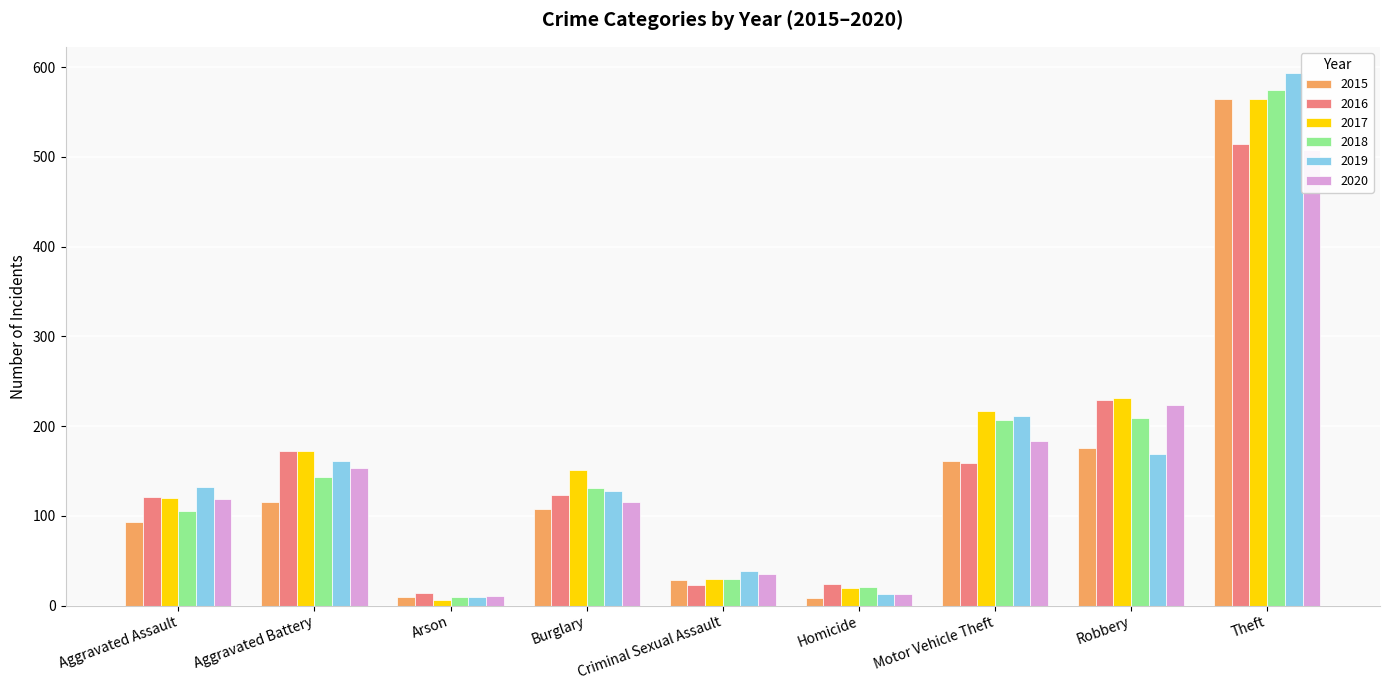

Is it true that 2020 equals 11 at Arson?

True